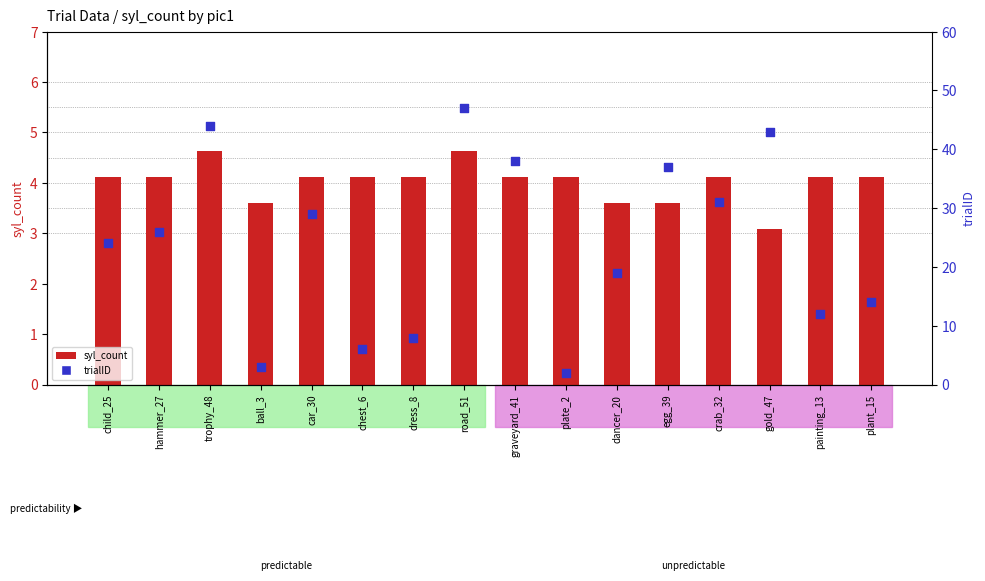

What are all the series names shown in the legend?

syl_count, trialID